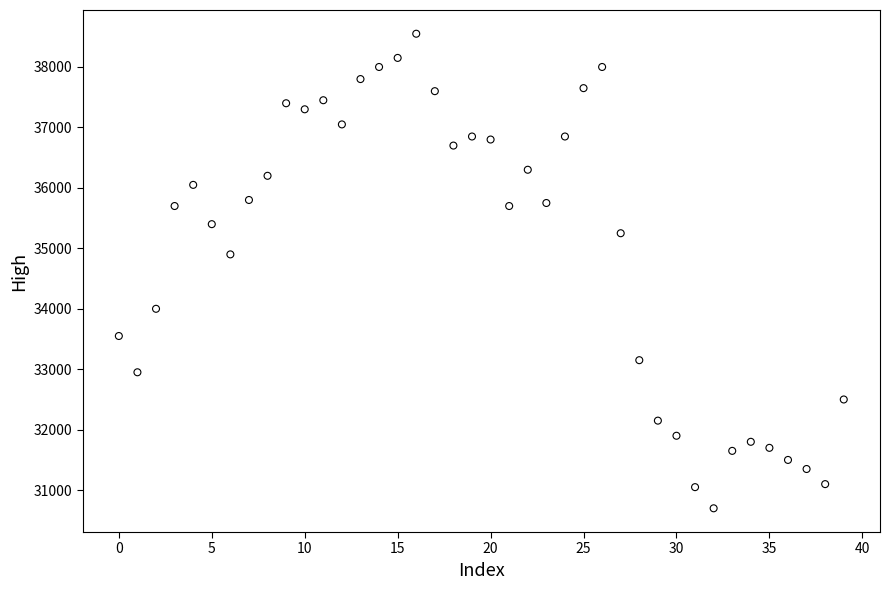

What Y value in the scatter plot is closest to 34625?

34900